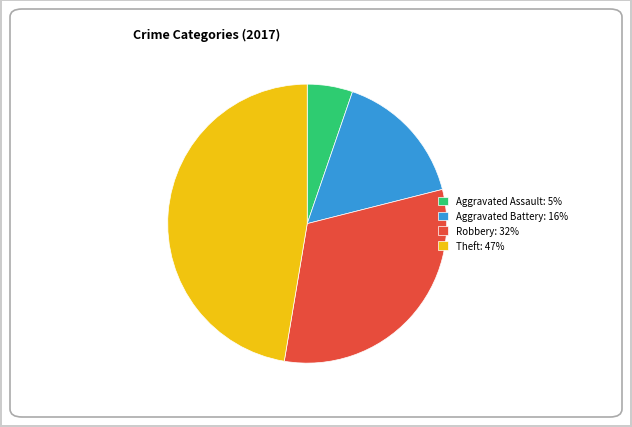

Do Aggravated Battery: 16% and Theft: 47% together represent more than half of the pie?

Yes